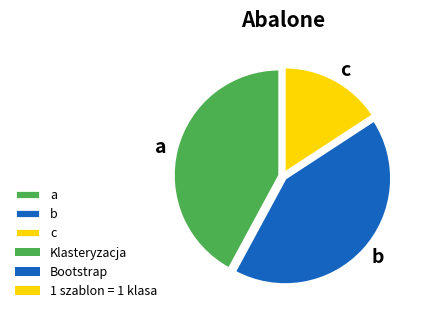

Is it true that b is 29% of the pie?

False